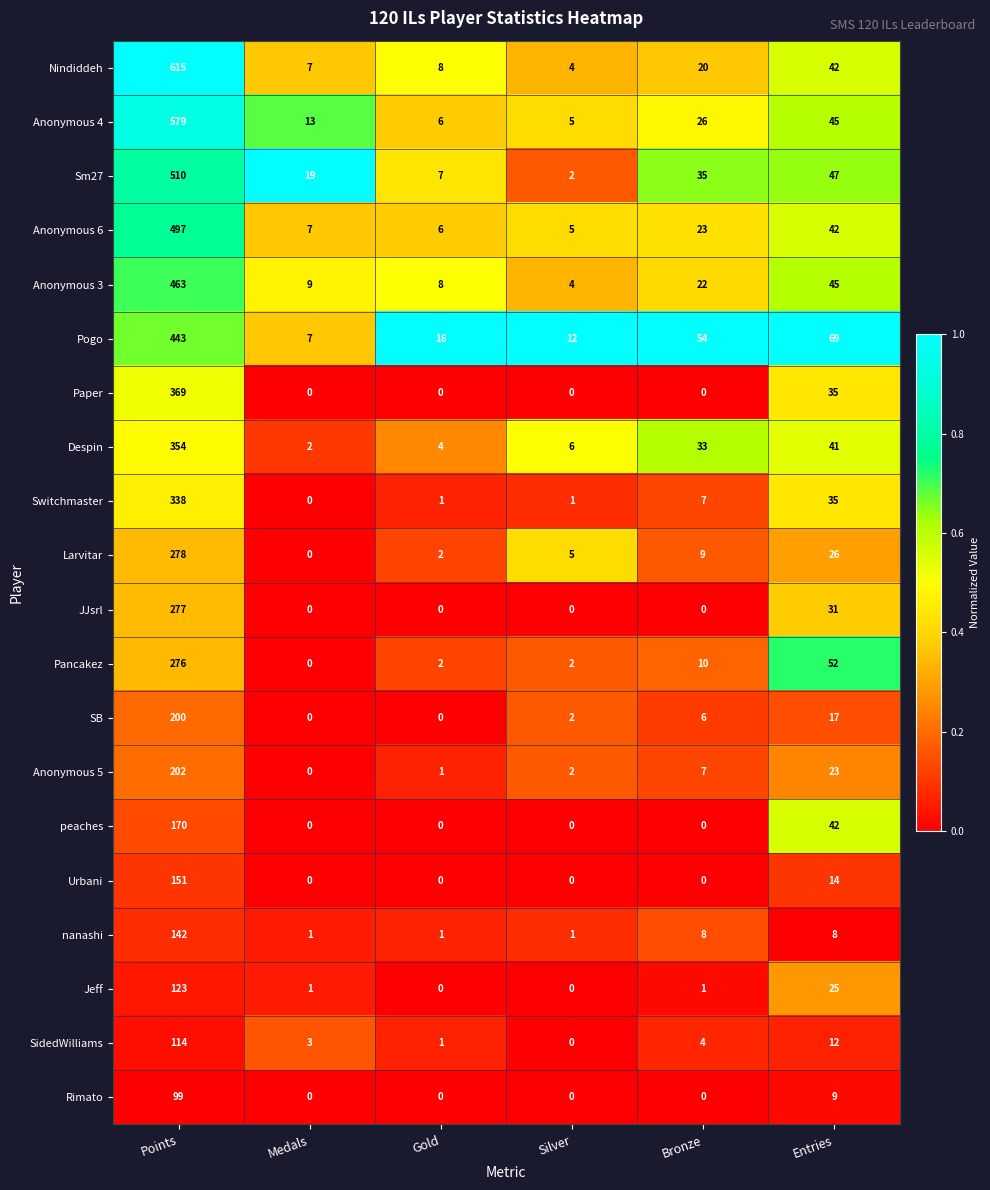

What is the difference between the maximum and minimum values in the Rimato series?

99